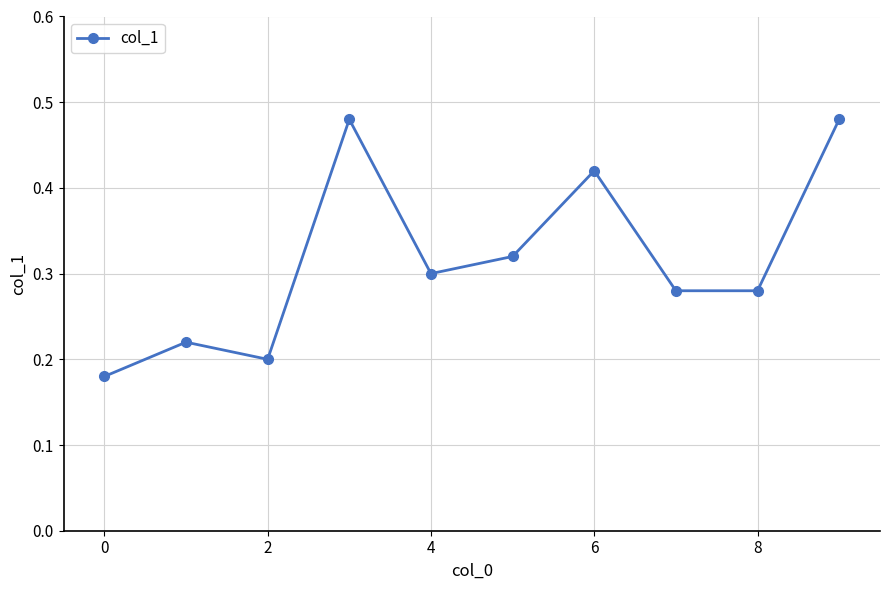

How many interior local peaks (higher than both neighbors) does the data have?

3